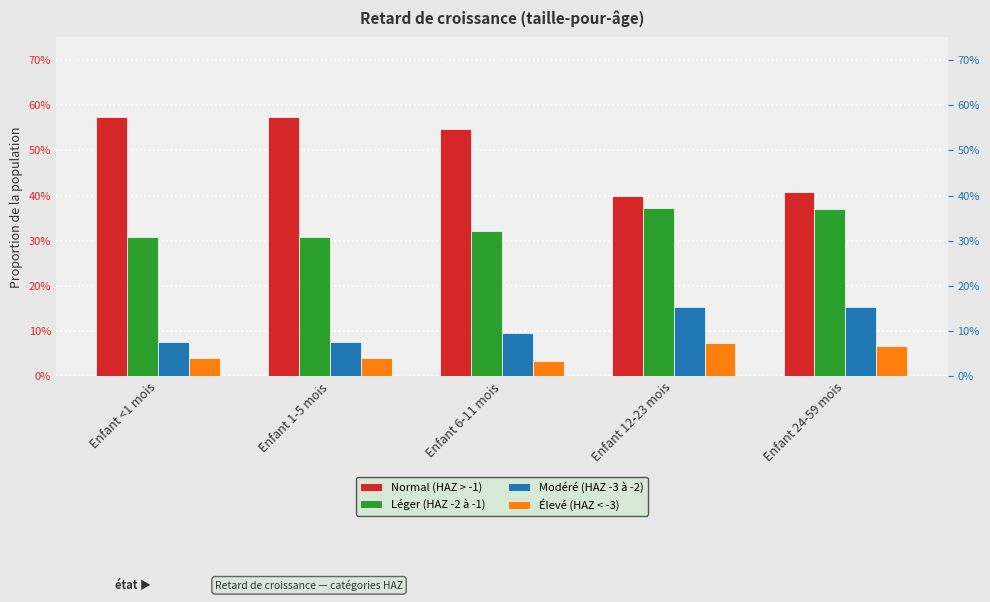

What is the label of the 5th bar from the right?

Enfant <1 mois